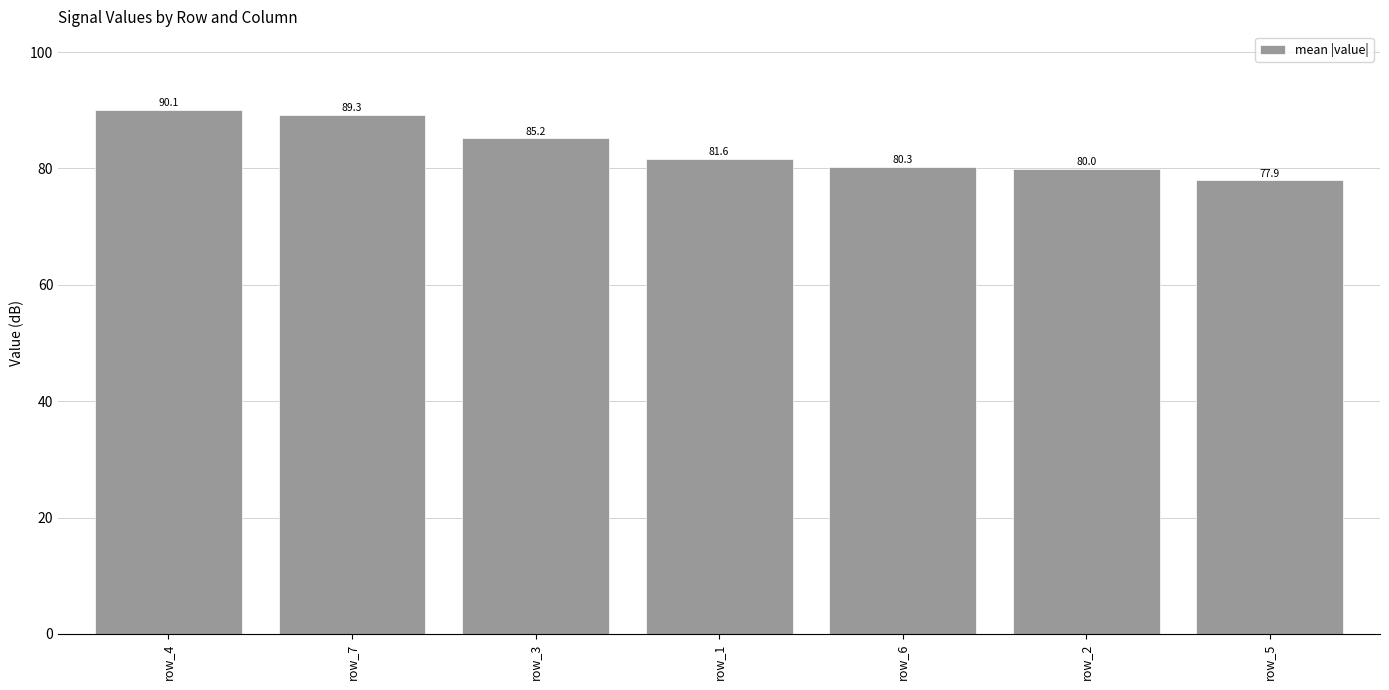

Which category has the highest value across all series?

row_4